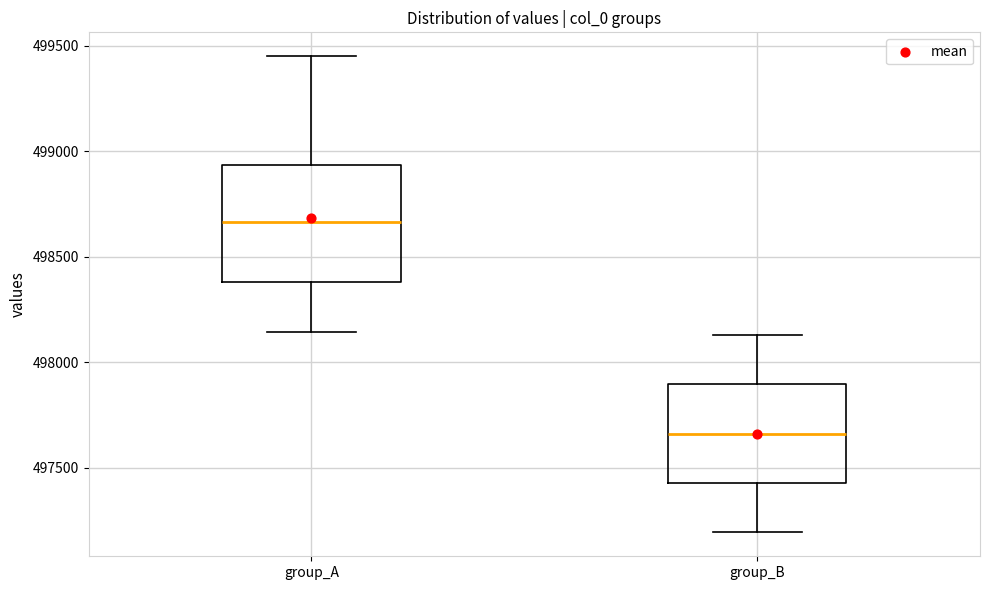

Reading left to right, read every box against the y-axis: the position of its median line, the range the box covers, and the ends of its whiskers. The values are not printed on the chart, so give them approximately, as read against the axis.

group_A: median 498650, box 498400 to 498950, whiskers 498150 to 499450
group_B: median 497650, box 497450 to 497900, whiskers 497200 to 498150